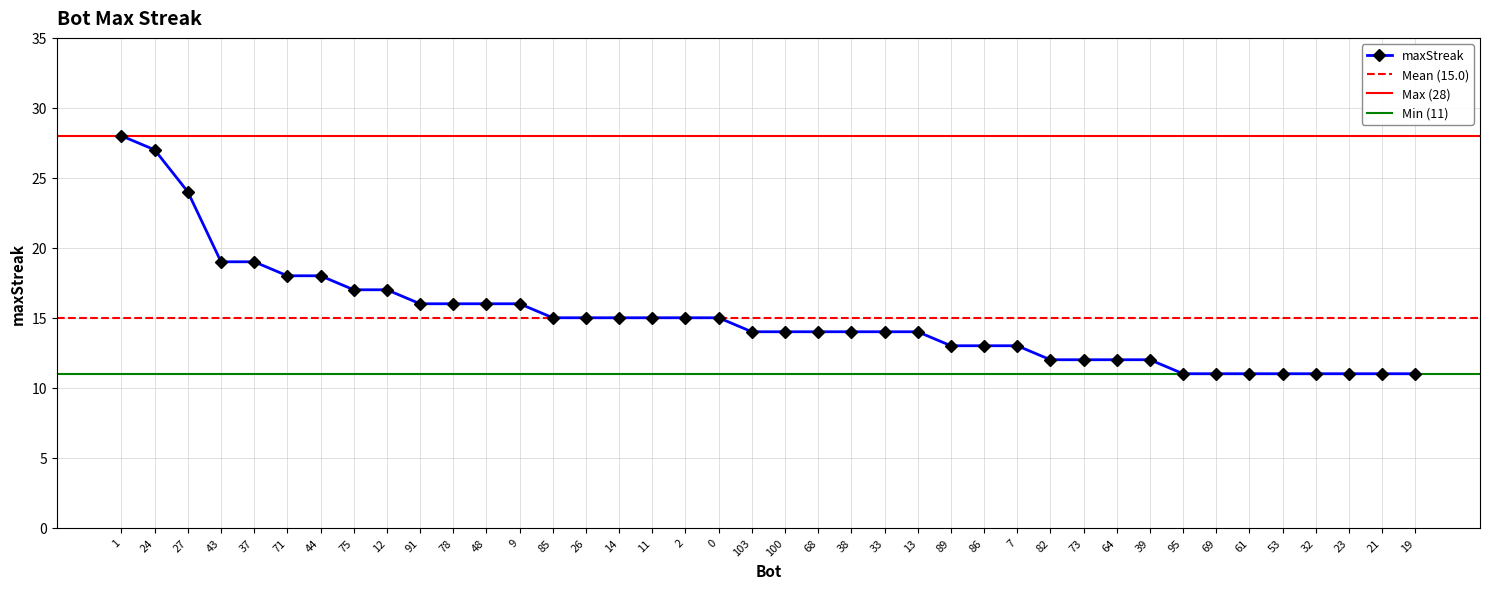

What is the ratio of the value at 32 to the value at 37?

0.6